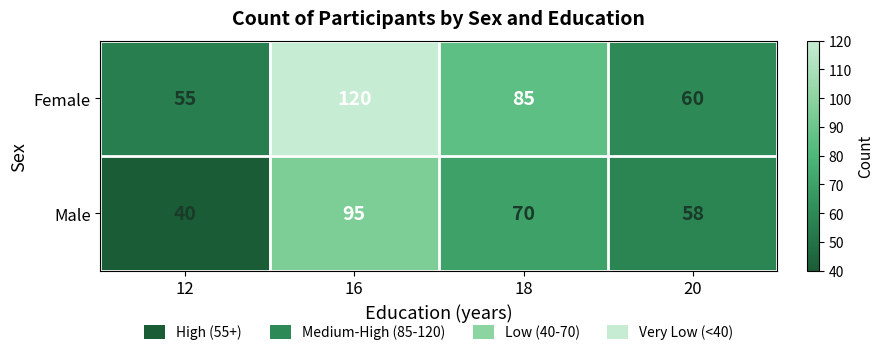

What is the greatest value displayed?

120